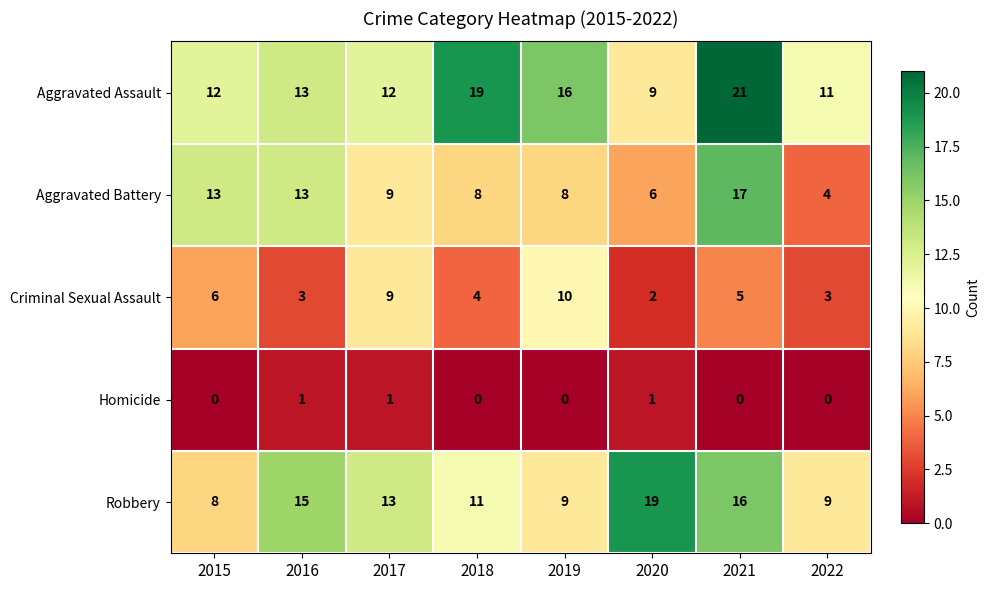

Is the value of Aggravated Assault at 2017 greater than the value of Aggravated Battery at 2018?

Yes